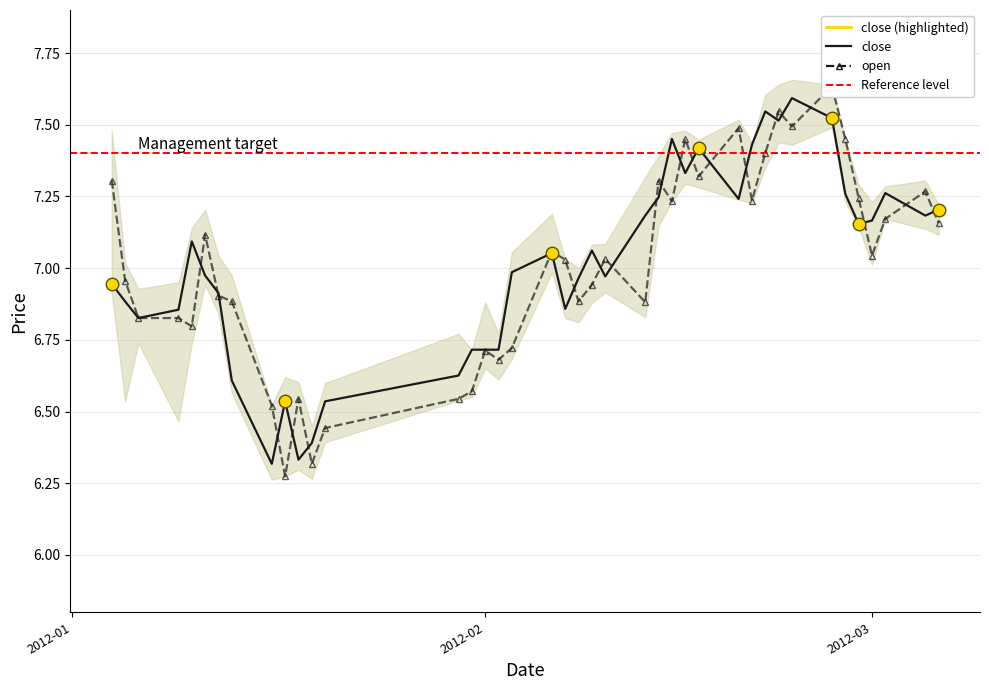

Does the chart have visible grid lines?

Yes